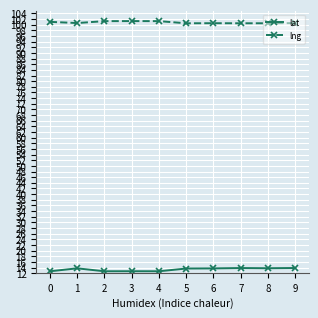

Rank the series by their average value, from highest to lowest.

lng, lat